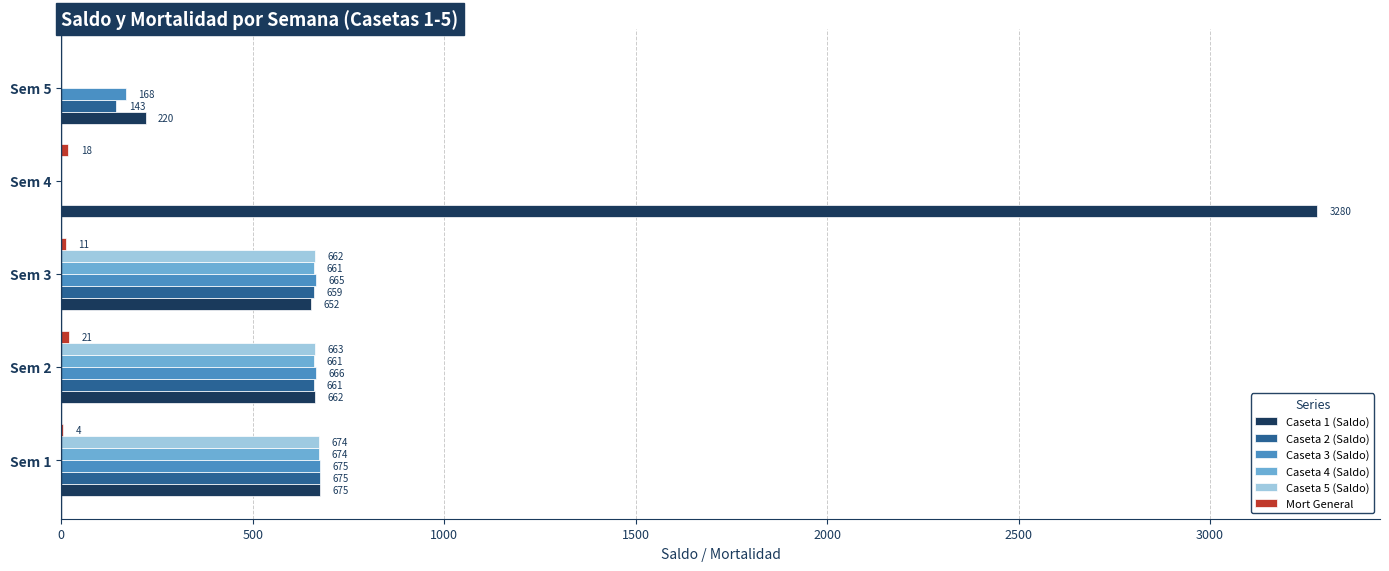

What is the sum of the Caseta 1 (Saldo) values at Sem 5 and Sem 3?

872